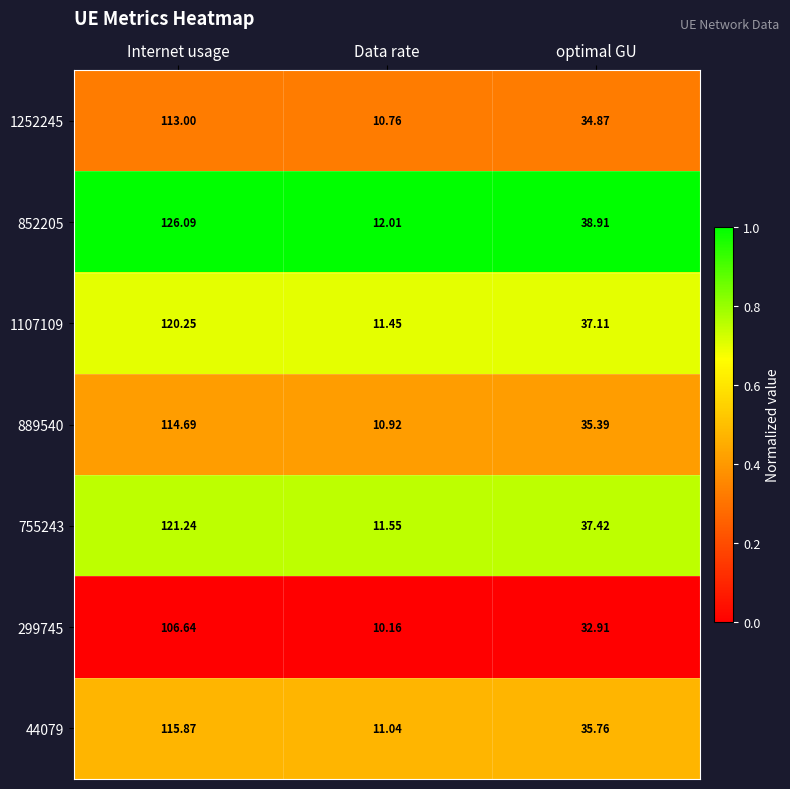

Which category has the lowest value in the 852205 series?

Data rate